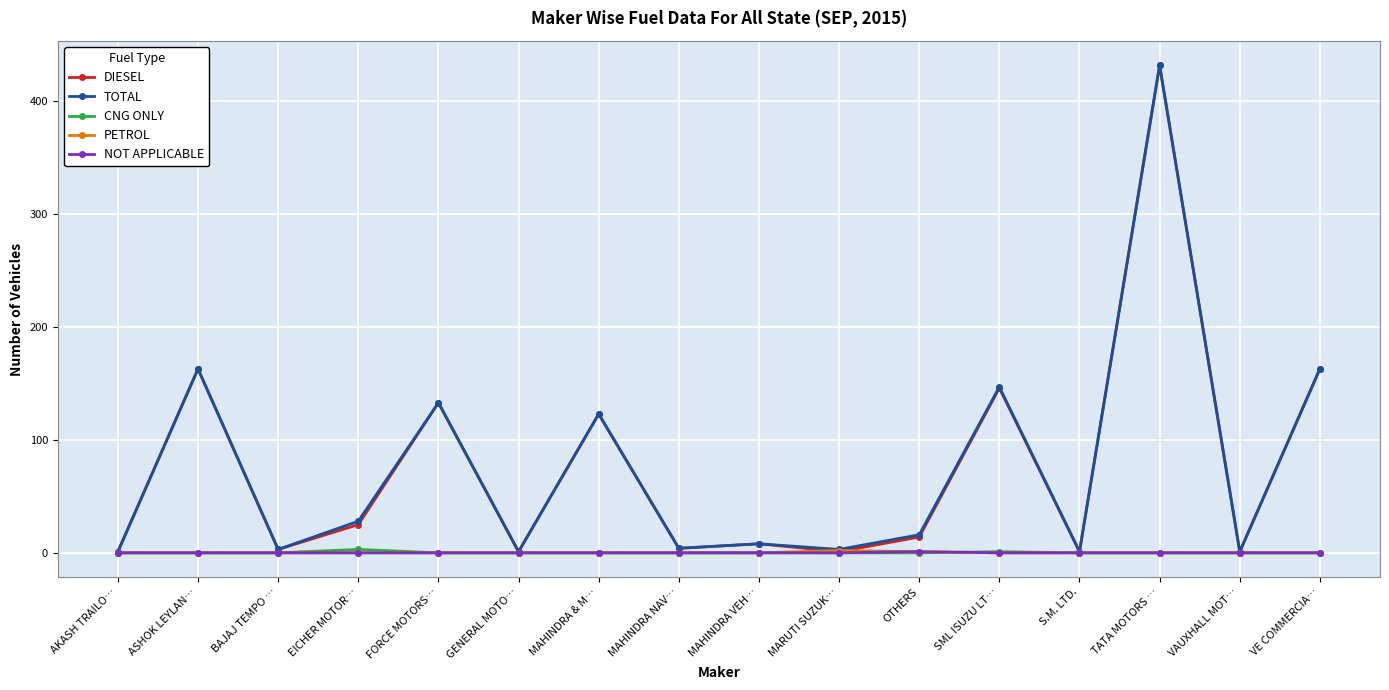

Does the chart display data point markers on the line(s)?

Yes